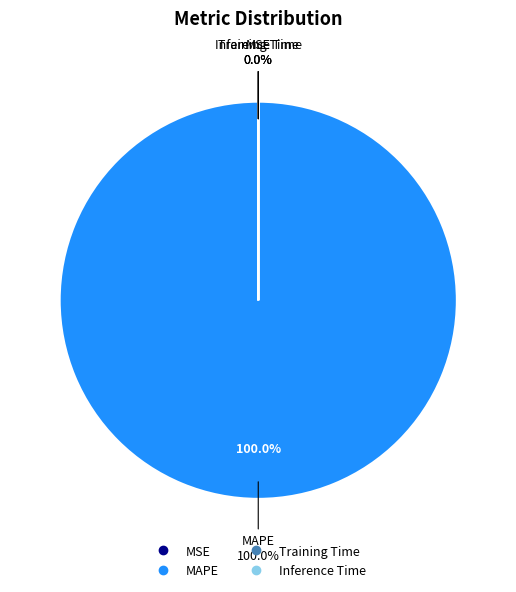

Which has a higher value, MAPE or Inference Time?

MAPE